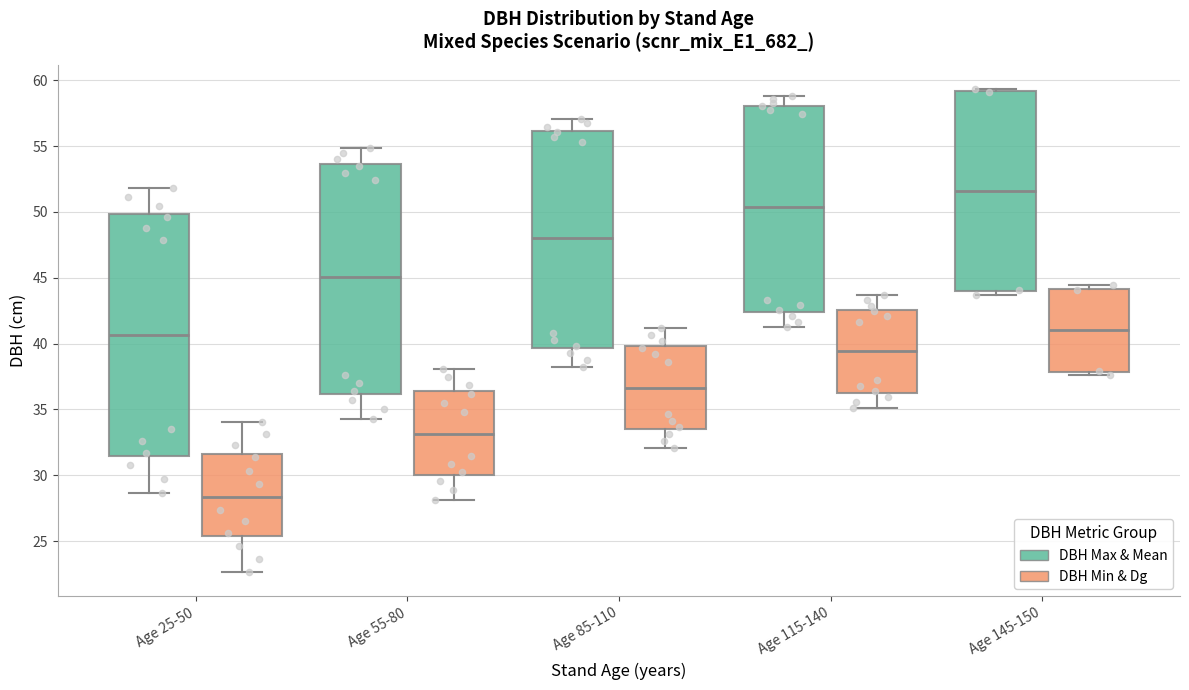

Reading left to right, transcribe this box plot: for each box, give where its median line is, the range the box spans, and where its two whiskers end, as read against the y-axis. The values are not printed on the chart, so give them approximately, as read against the axis.

Age 25-50 (DBH Max & Mean): median 40.5, box 31.5 to 50.0, whiskers 28.5 to 52.0
Age 25-50 (DBH Min & Dg): median 28.5, box 25.5 to 31.5, whiskers 22.5 to 34.0
Age 55-80 (DBH Max & Mean): median 45.0, box 36.0 to 53.5, whiskers 34.5 to 55.0
Age 55-80 (DBH Min & Dg): median 33.0, box 30.0 to 36.5, whiskers 28.0 to 38.0
Age 85-110 (DBH Max & Mean): median 48.0, box 39.5 to 56.0, whiskers 38.0 to 57.0
Age 85-110 (DBH Min & Dg): median 36.5, box 33.5 to 40.0, whiskers 32.0 to 41.0
Age 115-140 (DBH Max & Mean): median 50.5, box 42.5 to 58.0, whiskers 41.0 to 59.0
Age 115-140 (DBH Min & Dg): median 39.5, box 36.5 to 42.5, whiskers 35.0 to 43.5
Age 145-150 (DBH Max & Mean): median 51.5, box 44.0 to 59.0, whiskers 43.5 to 59.5
Age 145-150 (DBH Min & Dg): median 41.0, box 38.0 to 44.0, whiskers 37.5 to 44.5